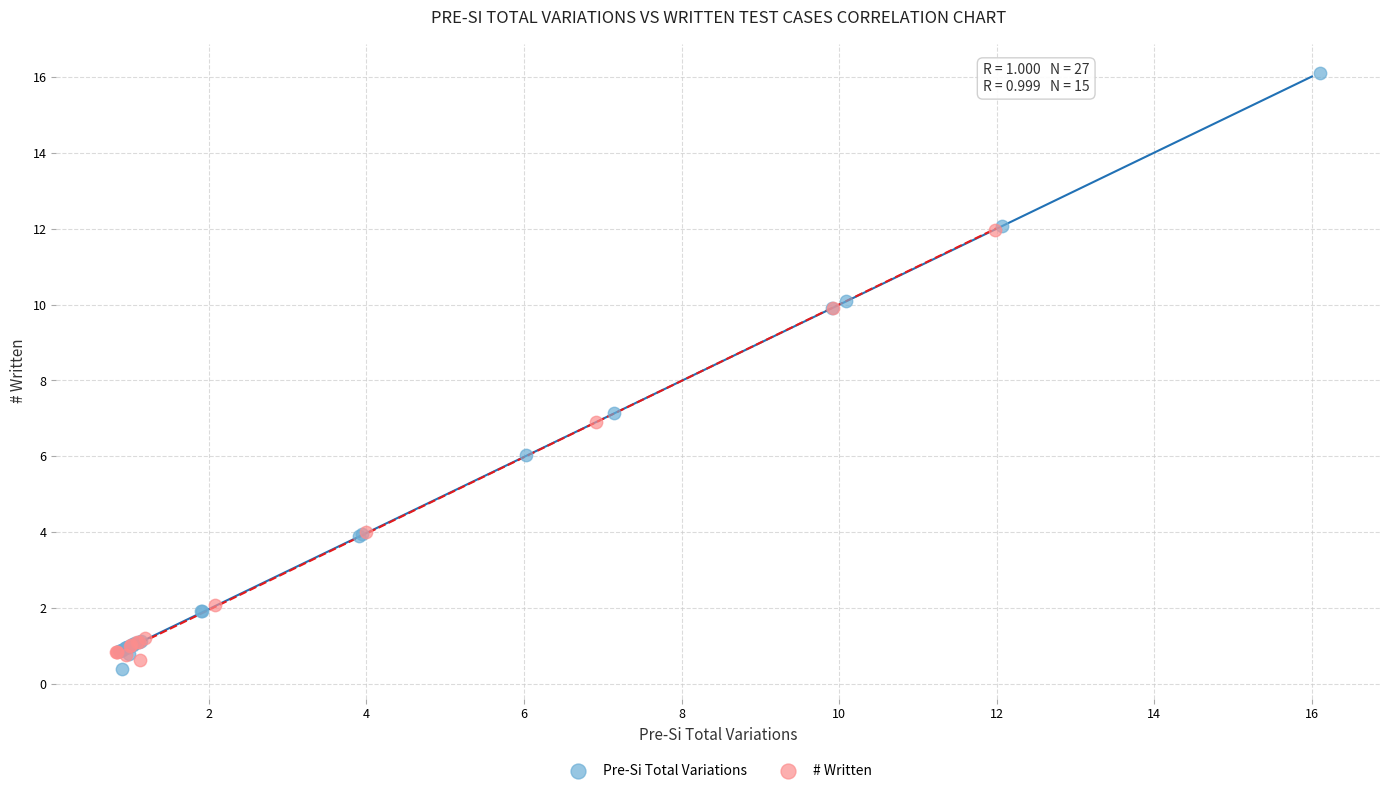

Which series reaches the maximum Y coordinate?

Pre-Si Total Variations